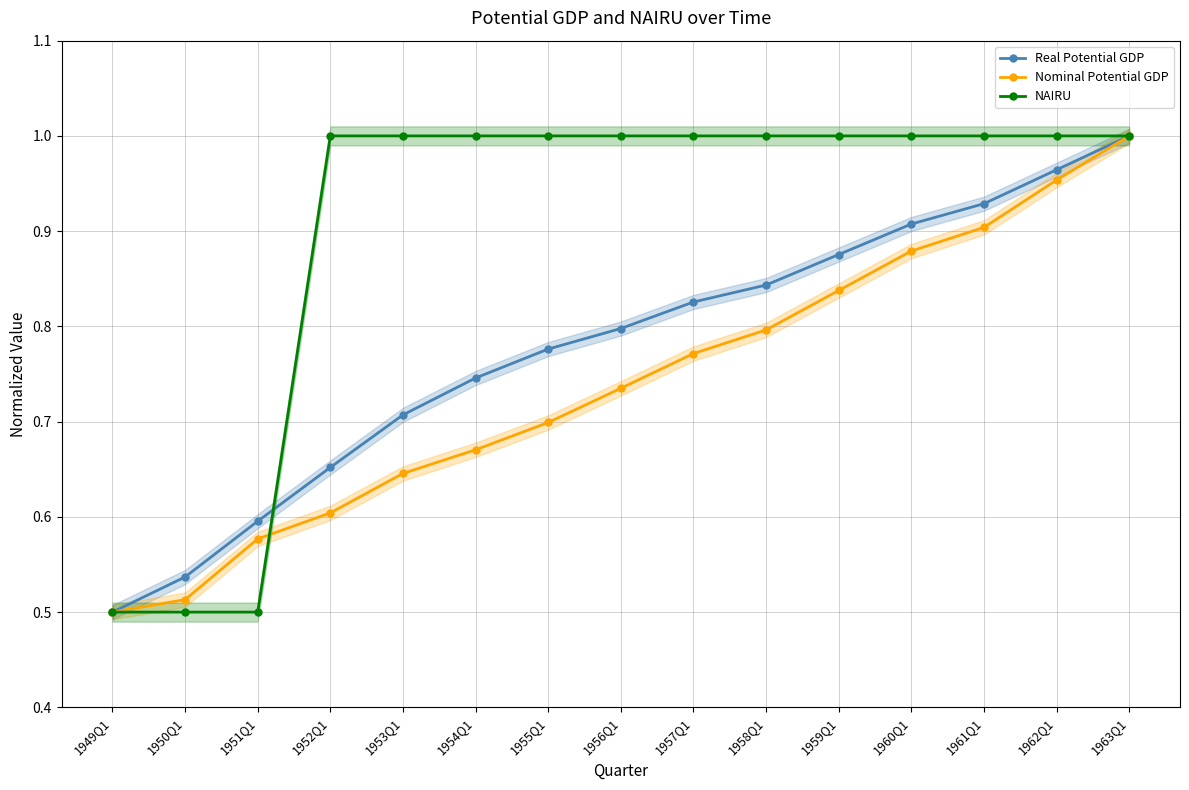

What is the sum of the NAIRU values at 1961Q1 and 1962Q1?

2.0